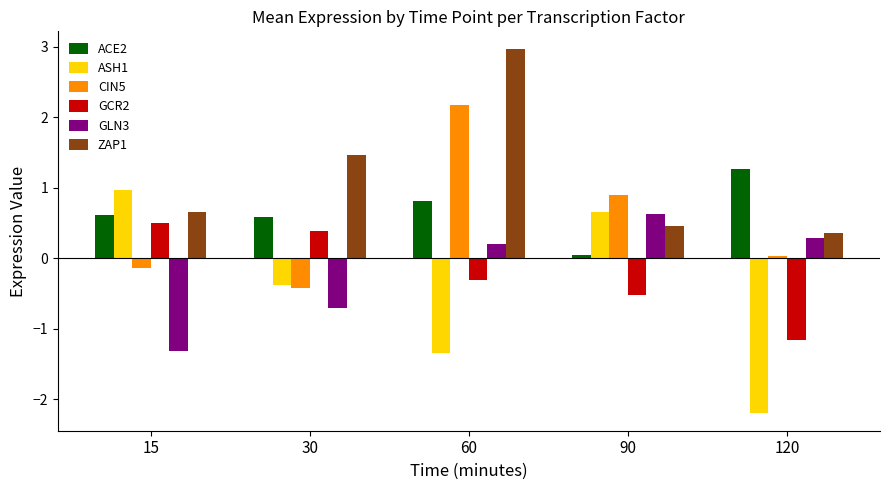

Which series has the widest spread of values?

ASH1